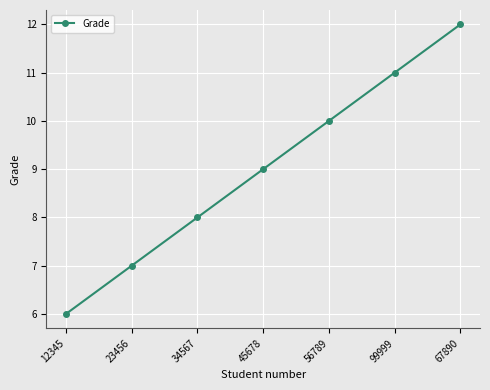

What is the difference between the maximum and minimum values?

6